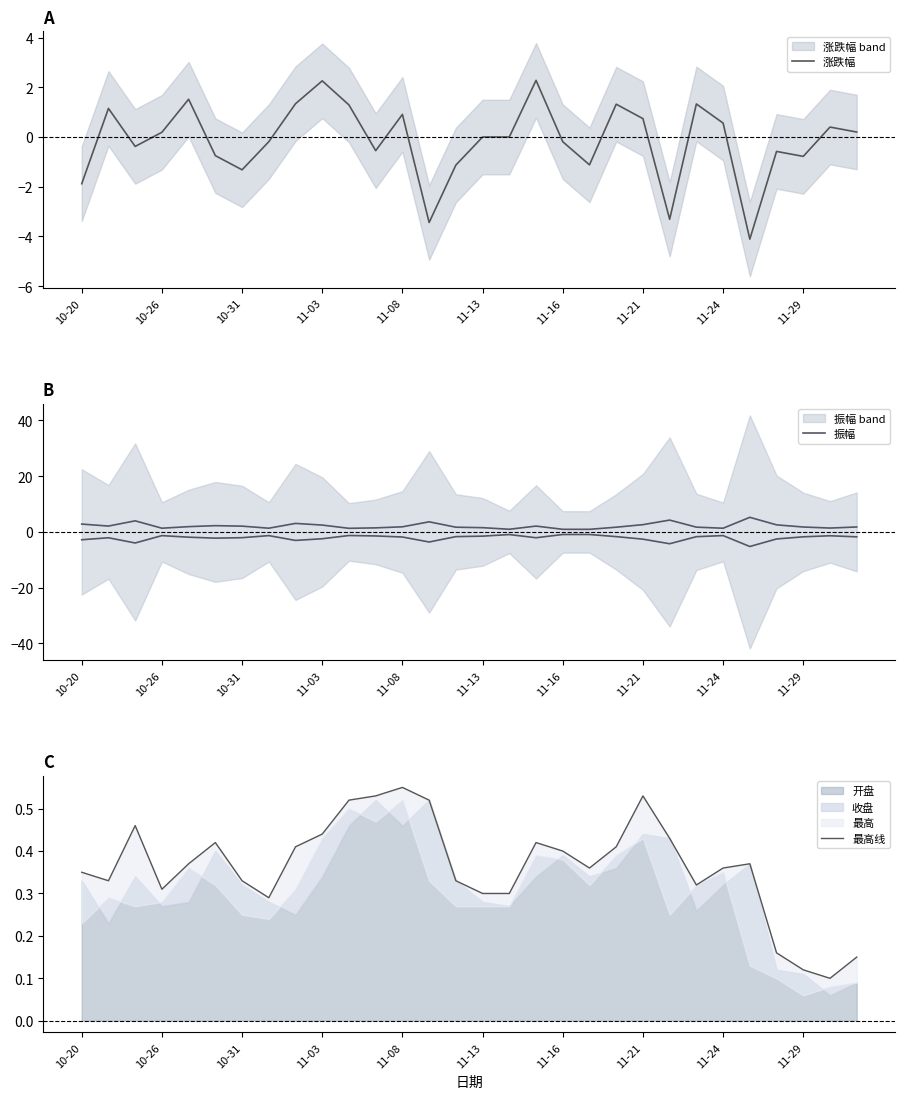

What is the label of the 5th point from the right?

25